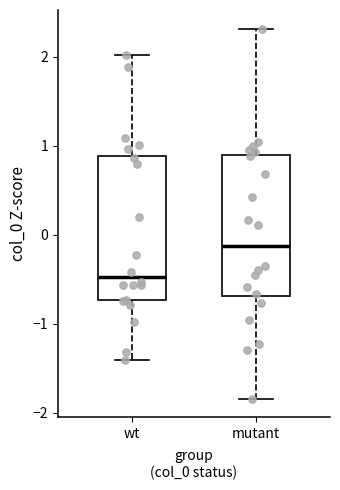

Reading left to right, transcribe this box plot: for each box, give where its median line is, the range the box spans, and where its two whiskers end, as read against the y-axis. The values are not printed on the chart, so give them approximately, as read against the axis.

wt: median -0.5, box -0.7 to 0.9, whiskers -1.4 to 2.0
mutant: median -0.1, box -0.7 to 0.9, whiskers -1.8 to 2.3